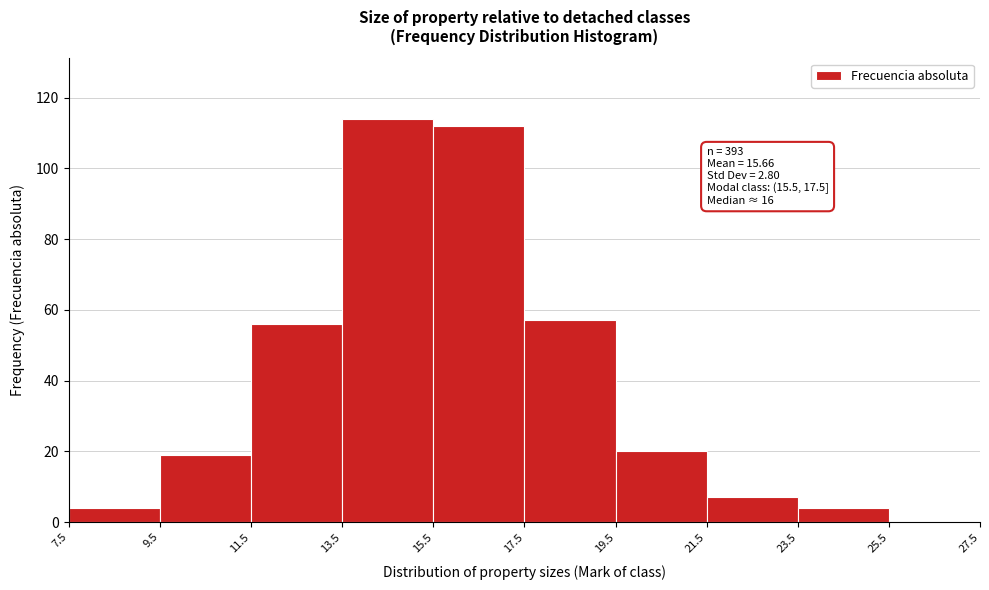

Which range on the x-axis has the tallest bar?

13.5 to 15.5